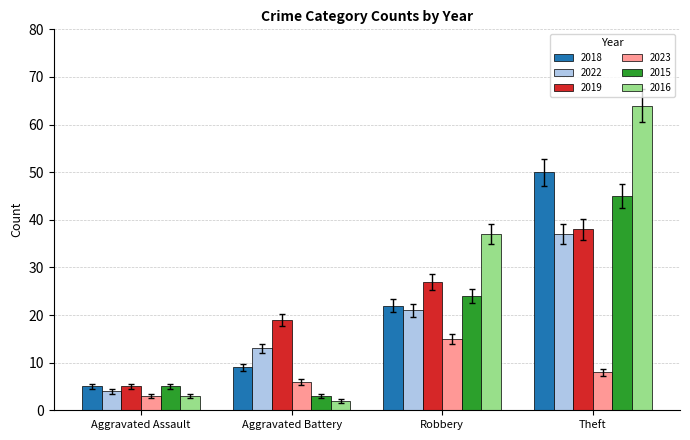

At which category does the chart reach its peak across all series?

Theft